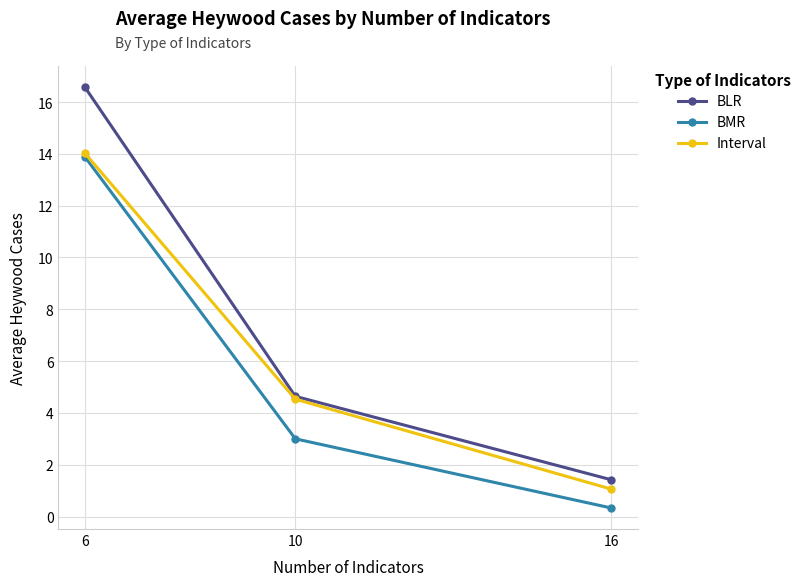

Reading right to left, extract all data points from this chart.

BLR: 16=1.4	10=4.6	6=16.6
BMR: 16=0.3	10=3.0	6=13.9
Interval: 16=1.1	10=4.5	6=14.0